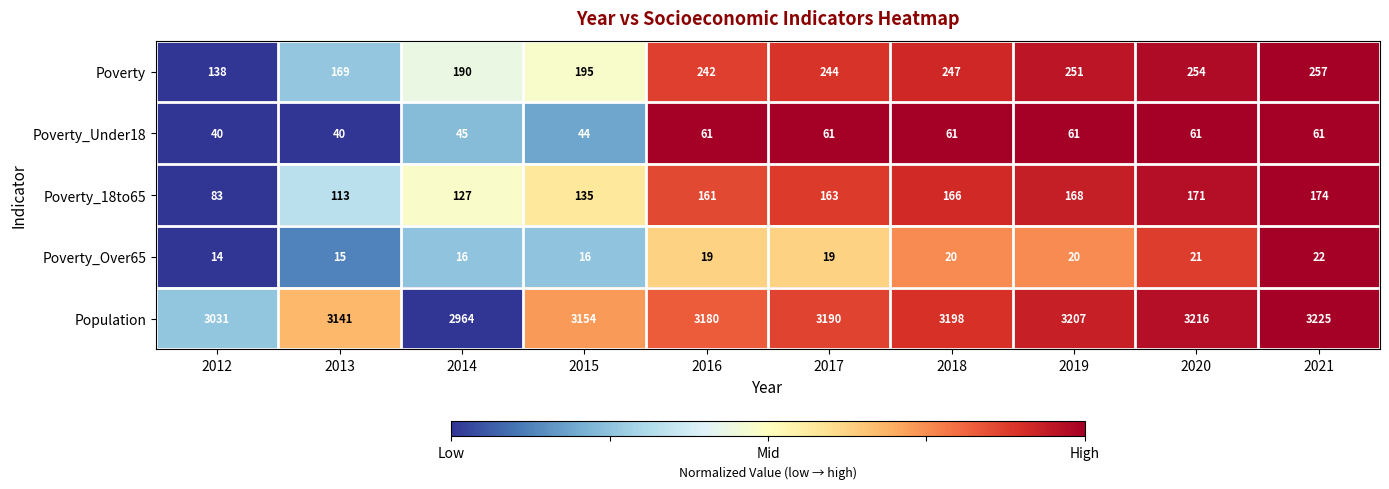

What is the difference between the Poverty_18to65 values at 2016 and 2018?

5